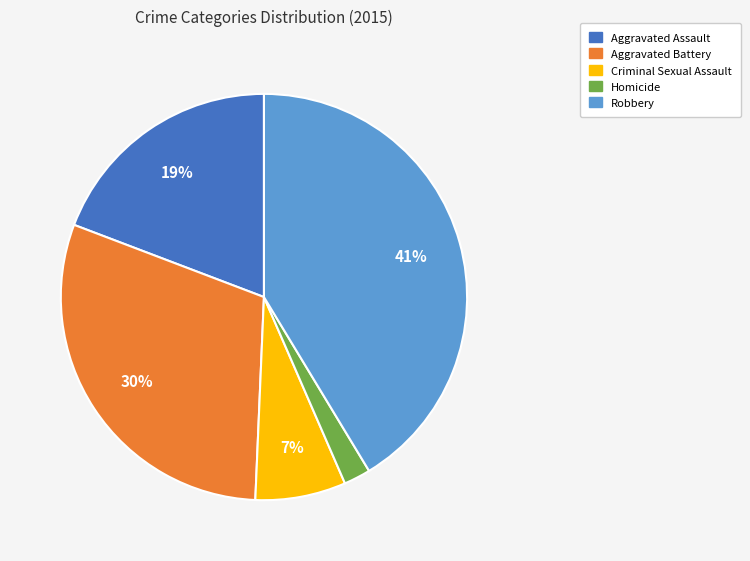

Do Aggravated Battery and Aggravated Assault together represent more than half of the pie?

No